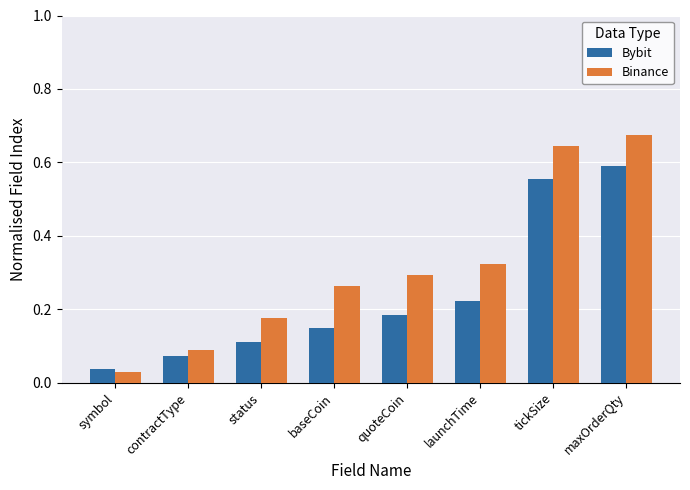

List the series in order of their peak value, lowest first.

Bybit, Binance